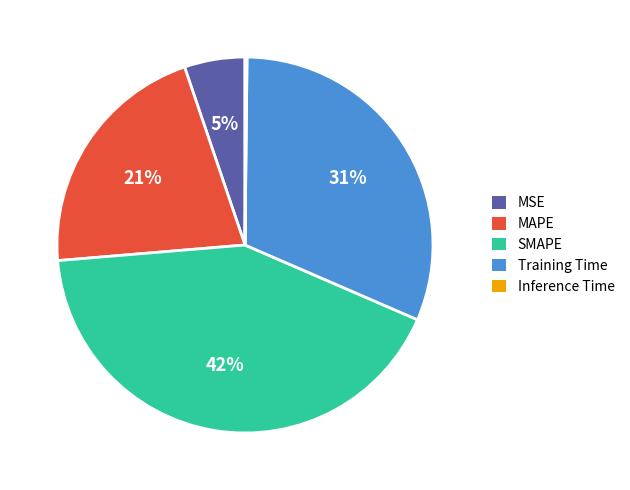

To the nearest percent, what is the difference between the largest and smallest slice percentages?

42%